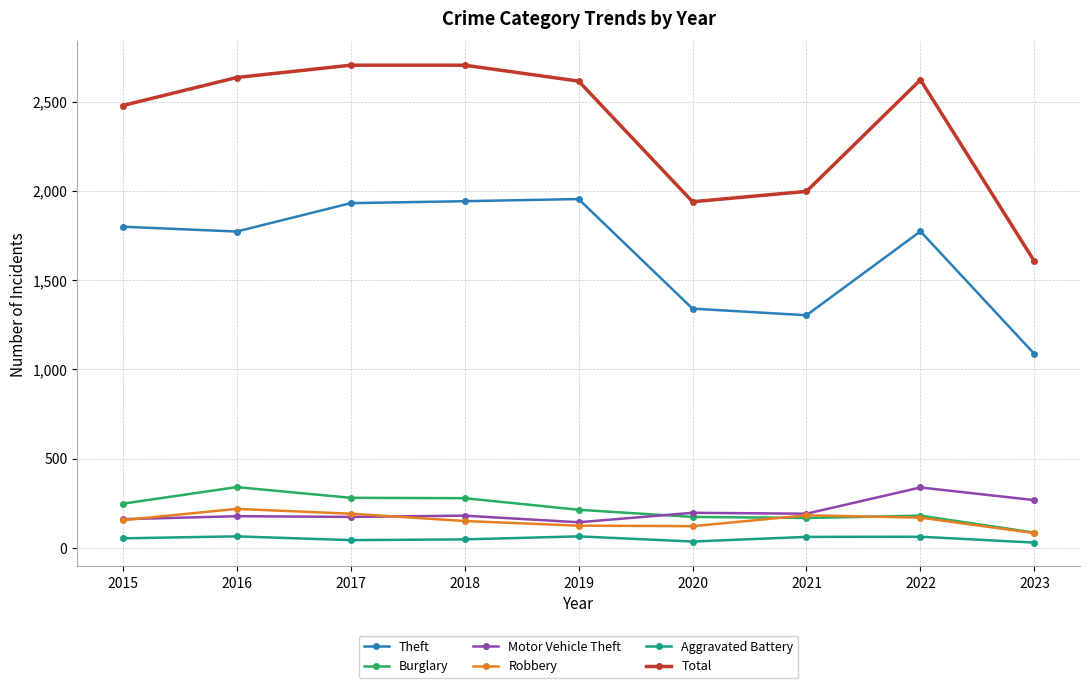

Is the value of Aggravated Battery at 2016 greater than the value of Burglary at 2022?

No